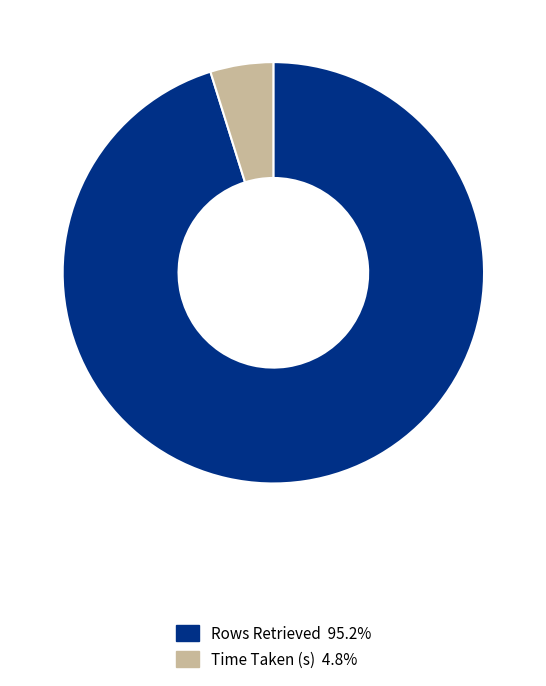

Is Time Taken (s) the majority of the pie?

No